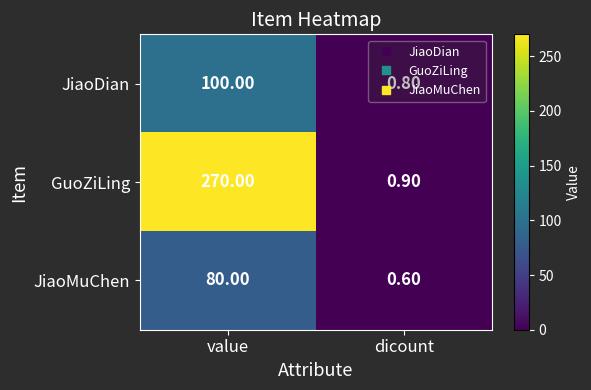

What is the average value of the JiaoDian series?

50.4